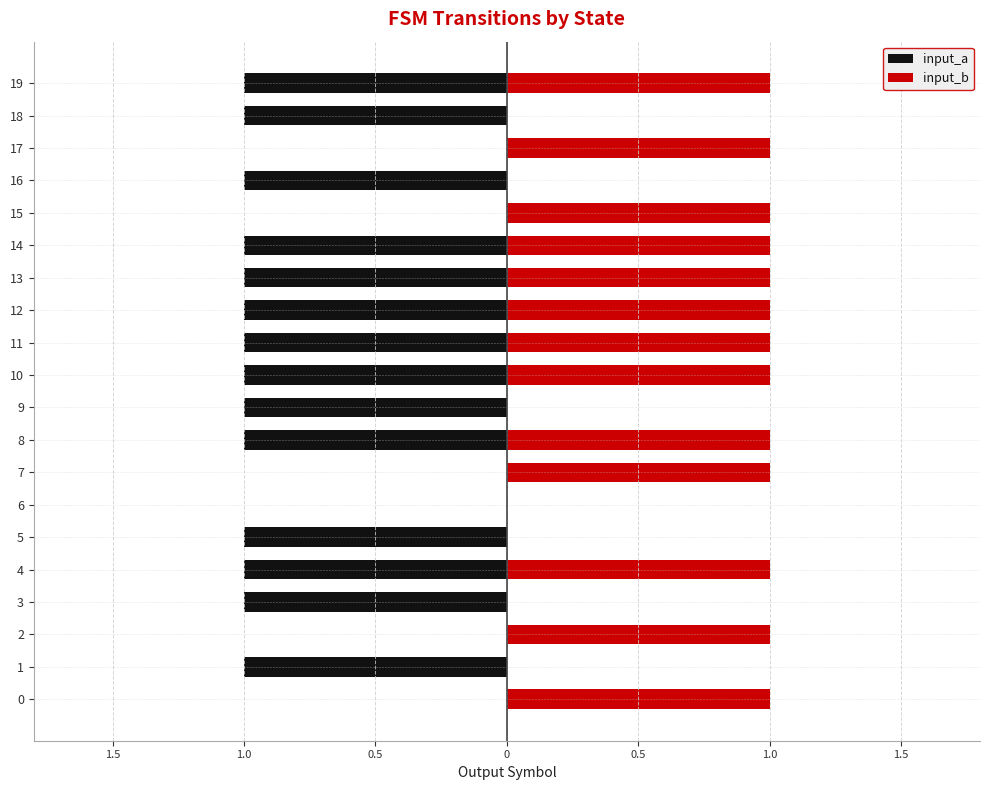

What is the label of the 4th bar from the right?

16